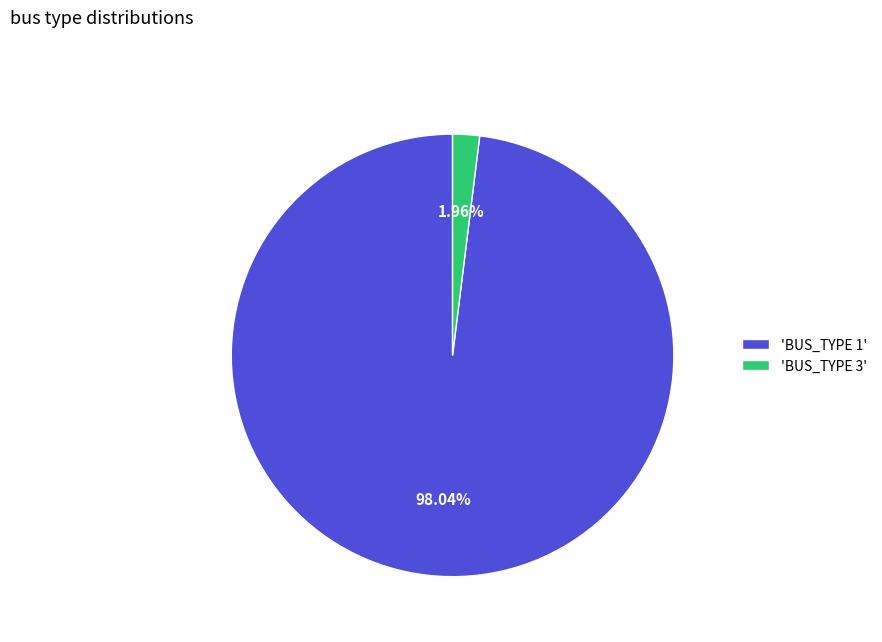

How many slices are in this pie chart?

2